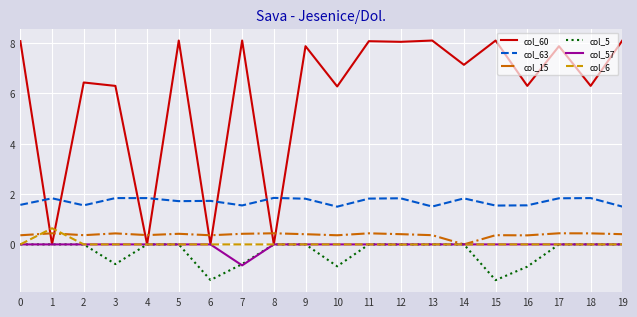

Which series has the largest total across all categories?

col_60